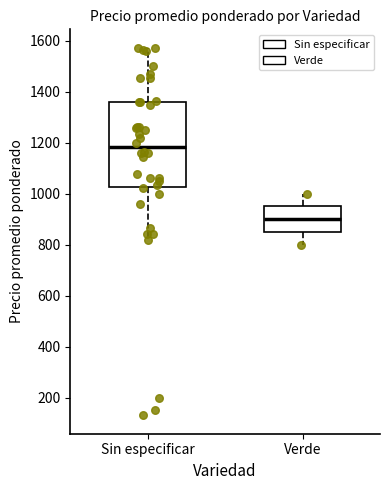

Reading left to right, transcribe this box plot: for each box, give where its median line is, the range the box spans, and where its two whiskers end, as read against the y-axis. The values are not printed on the chart, so give them approximately, as read against the axis.

Sin especificar: median 1180, box 1020 to 1360, whiskers 820 to 1580
Verde: median 900, box 860 to 960, whiskers 800 to 1000